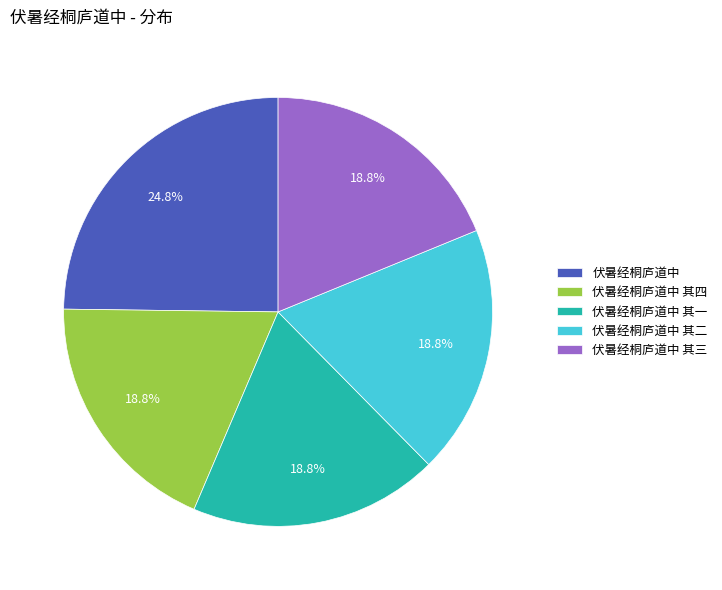

Count the number of slices in the pie.

5